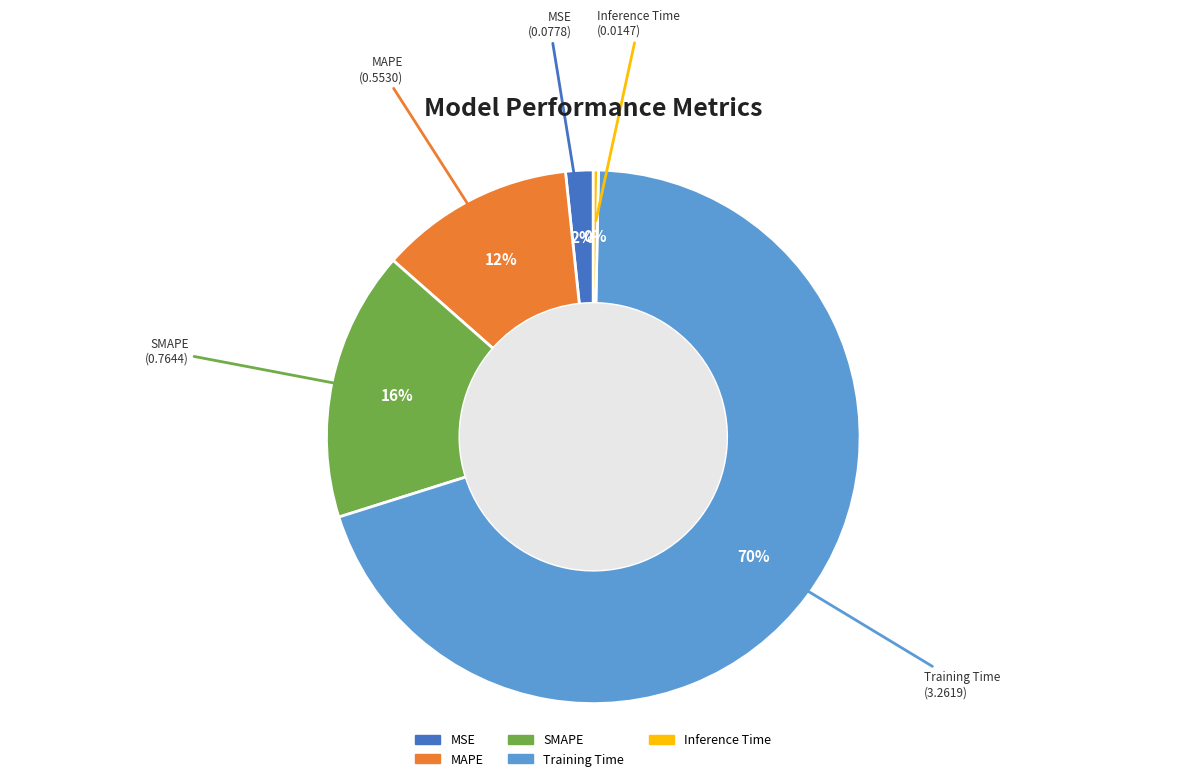

To the nearest percent, what is the average slice percentage?

20%